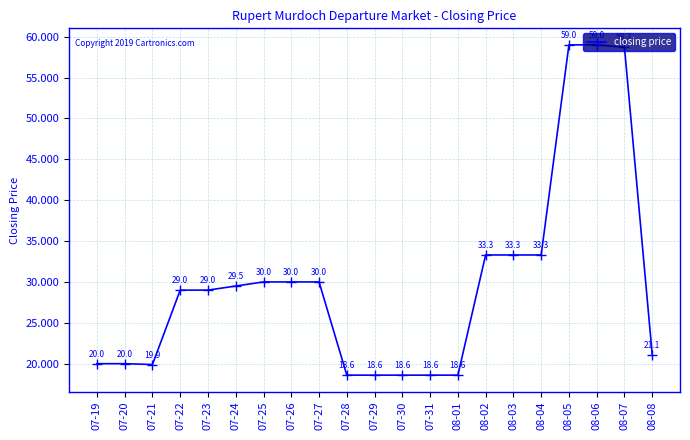

What is the maximum value shown in the chart?

59.0